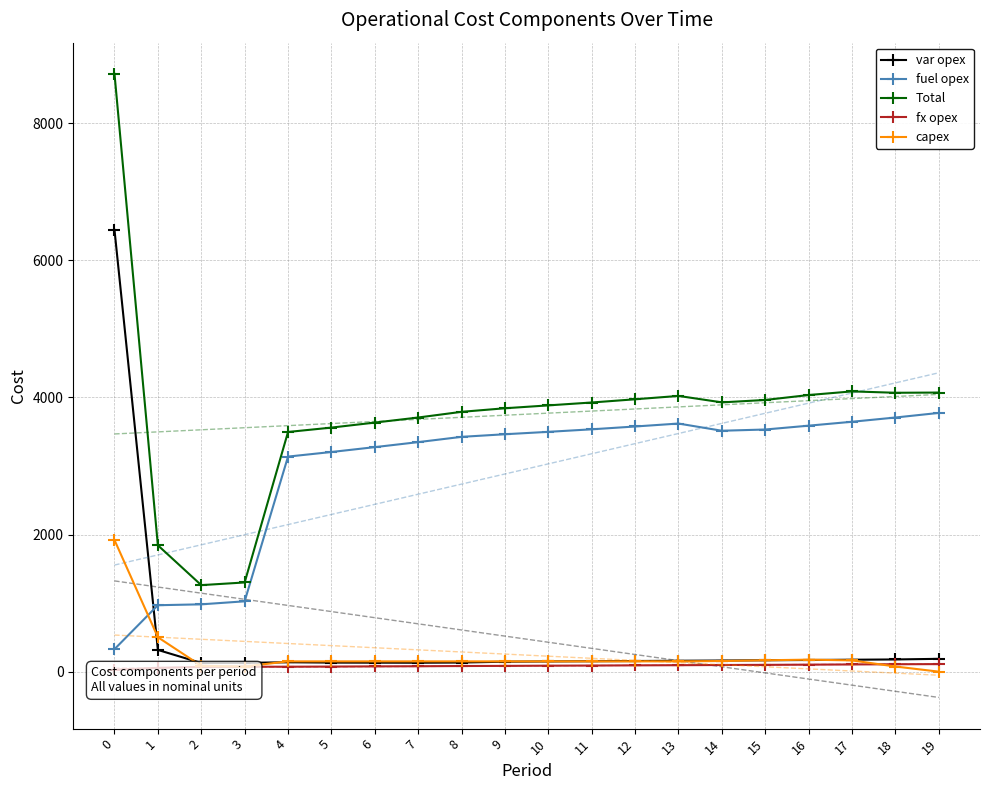

Which series changed the most between 6 and 9?

Total